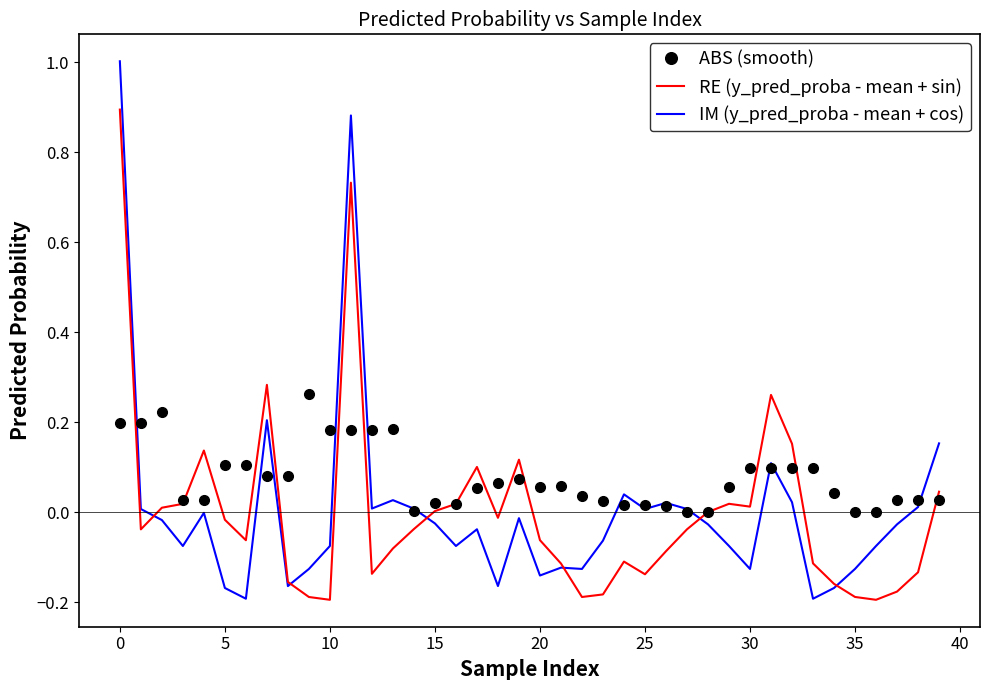

Which series has the largest total across all categories?

ABS (smooth)